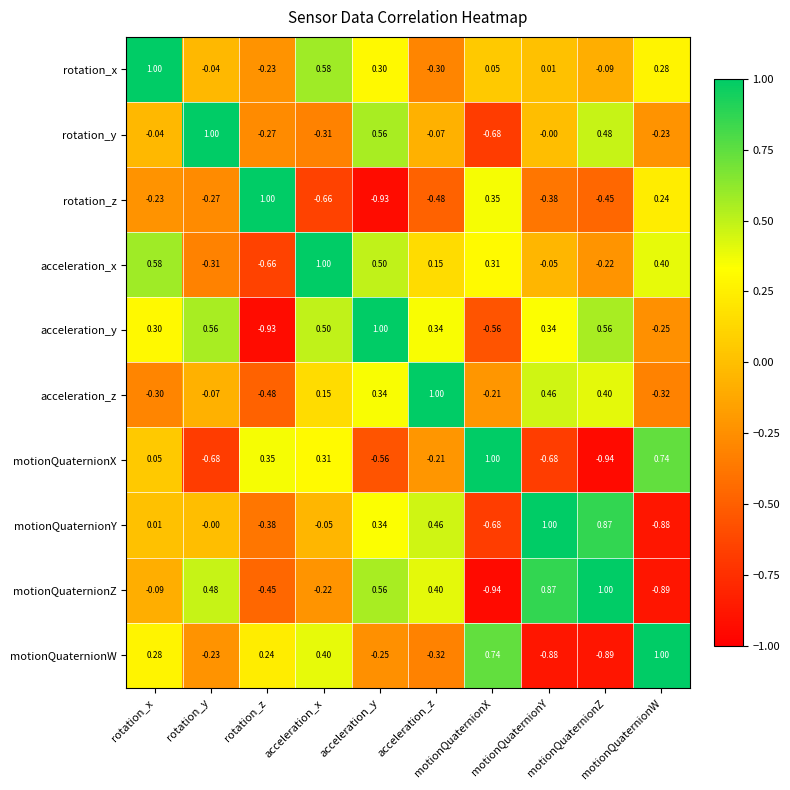

Count the number of data series in this chart.

10